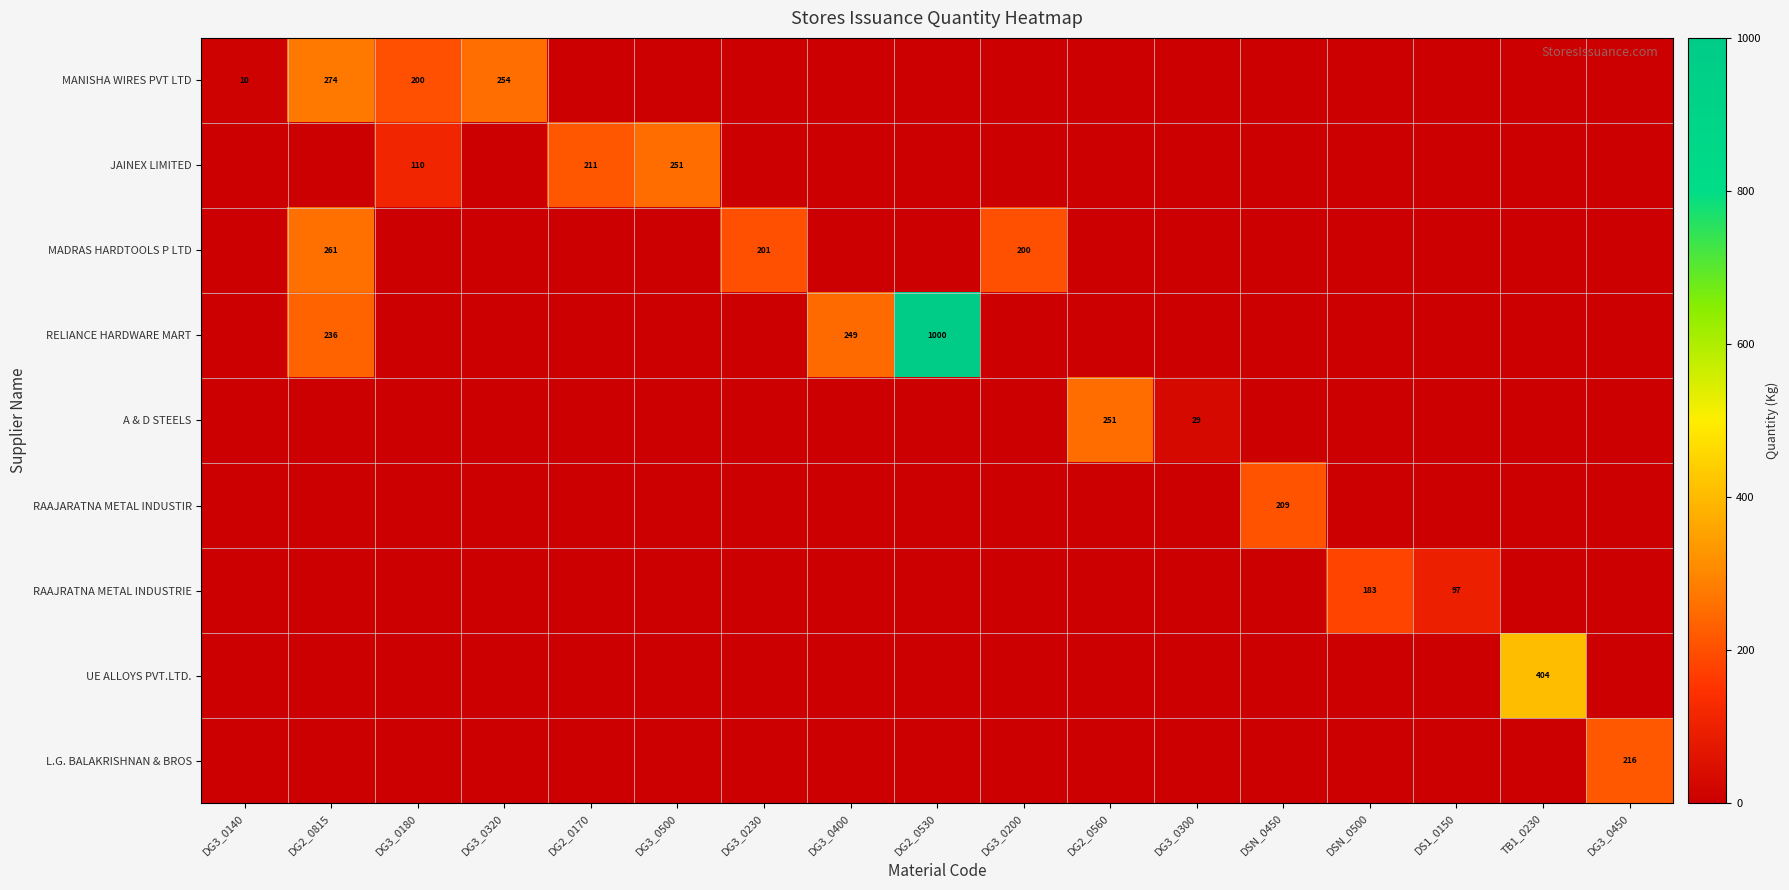

The value of UE ALLOYS PVT.LTD. at TB1_0230 is 404. True or false?

True